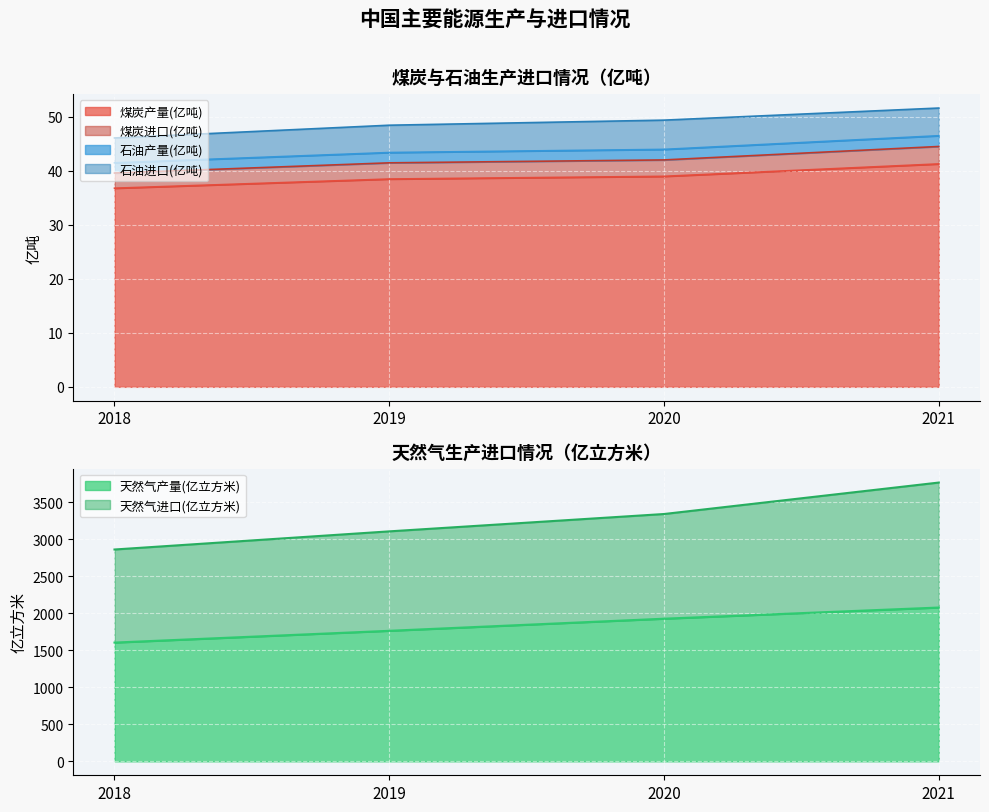

At which label is 天然气产量(亿亿立方米) closest to 1839?

2019